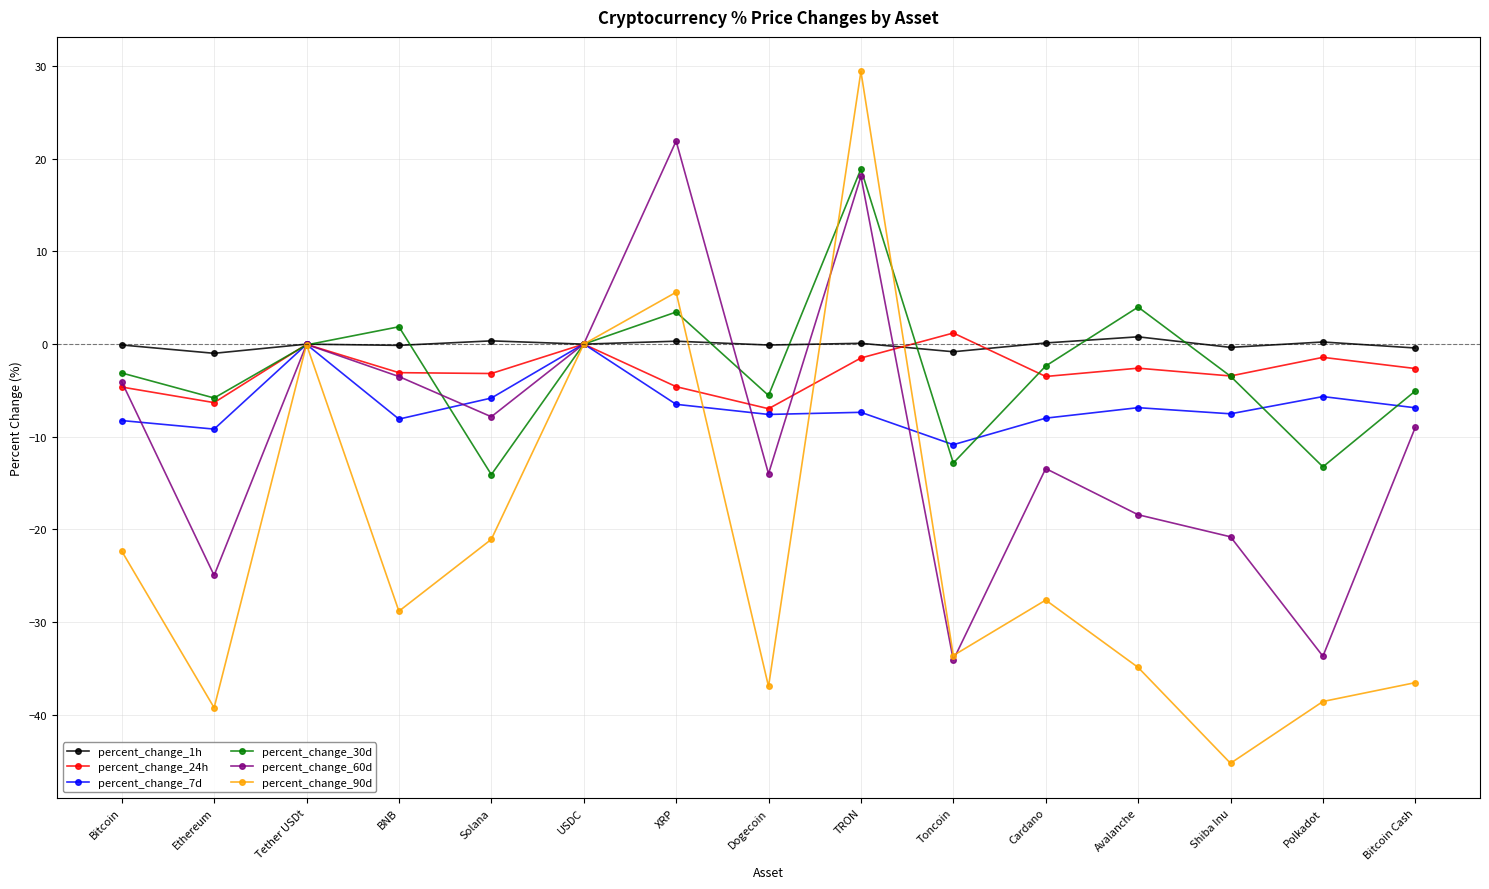

At which category is the sum across all series the highest?

TRON